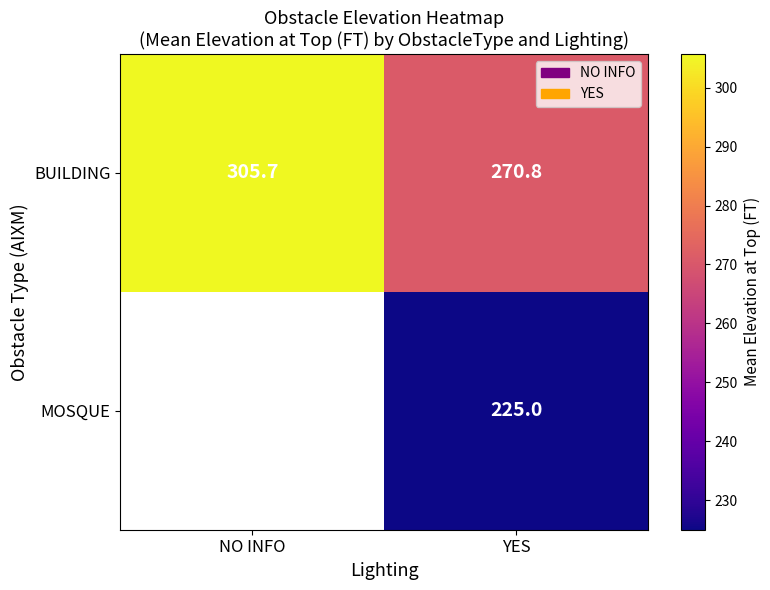

What is the sum of the BUILDING values at NO INFO and YES?

576.5